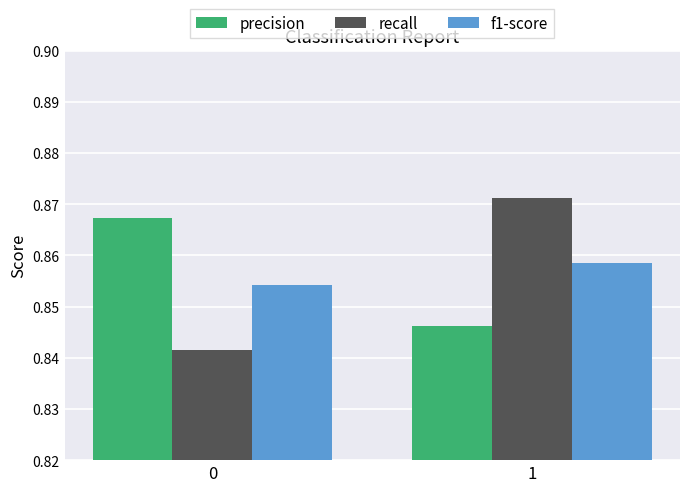

Which series has the largest range (max minus min)?

recall